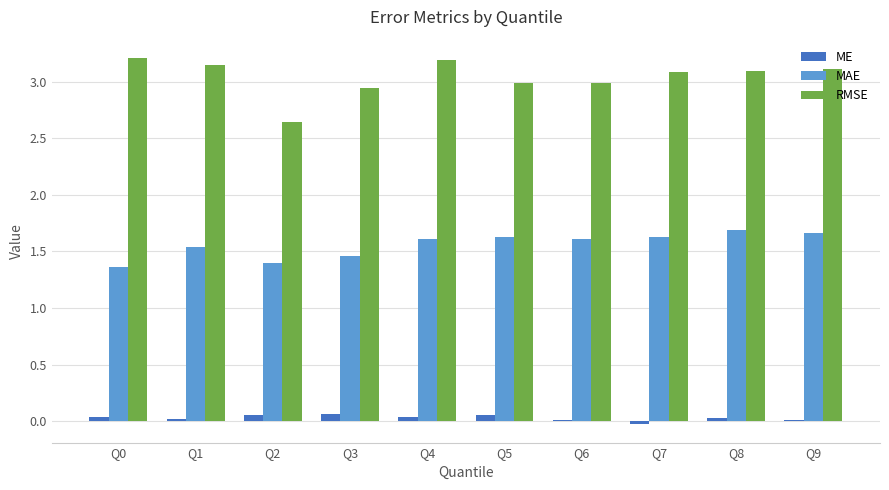

Is the value of ME at Q4 greater than the value of MAE at Q2?

No